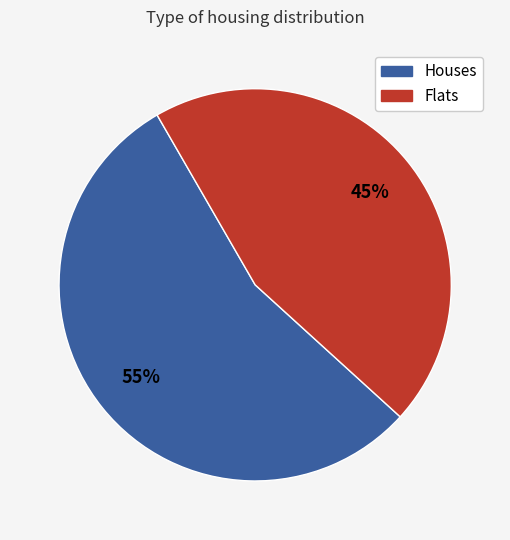

To the nearest percent, what is the difference between the largest and smallest slice percentages?

10%